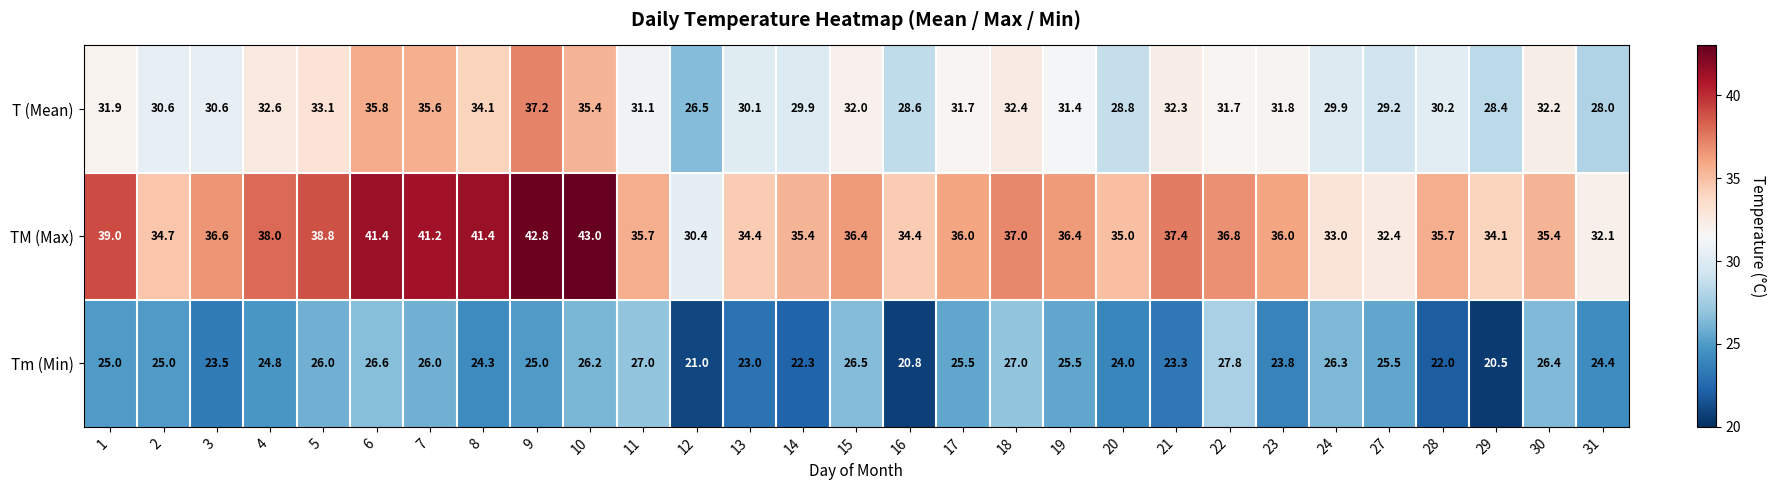

The value of TM (Max) at 10 is 43.0. True or false?

True